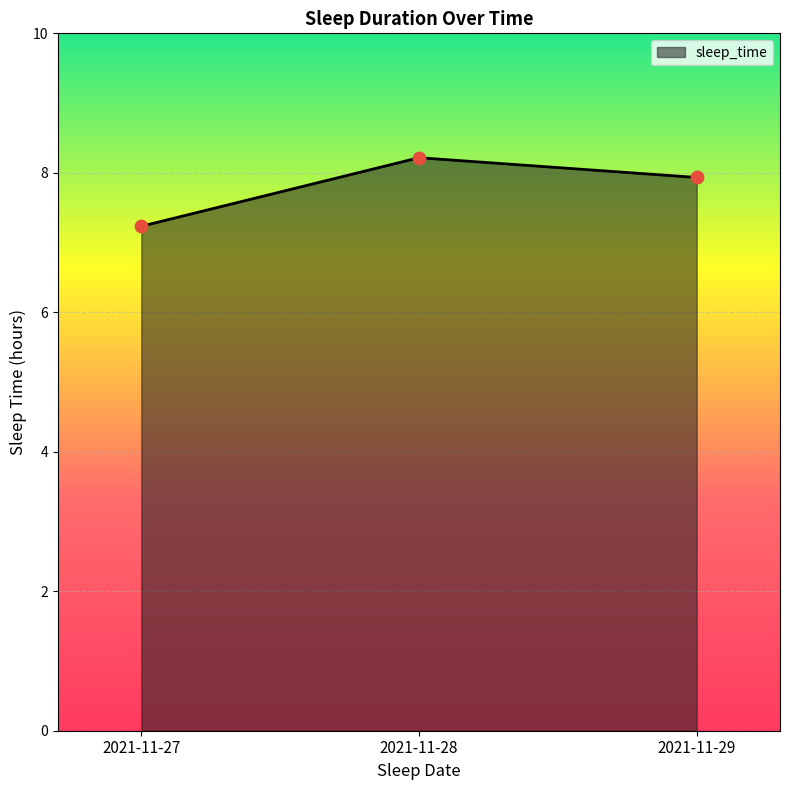

What is the change in value from 2021-11-28 to 2021-11-29?

-0.3